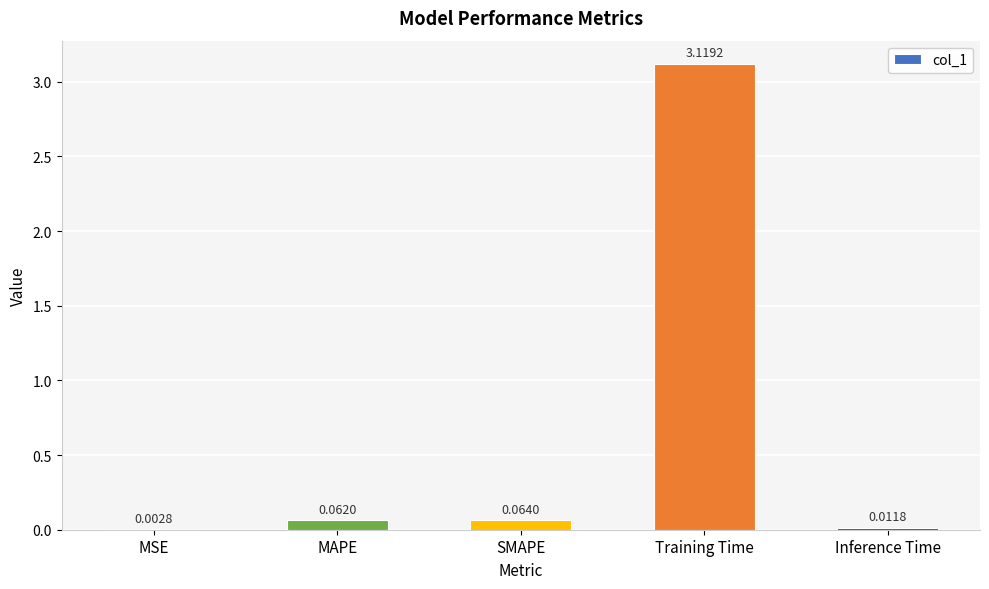

Which category has the highest value across all series?

Training Time